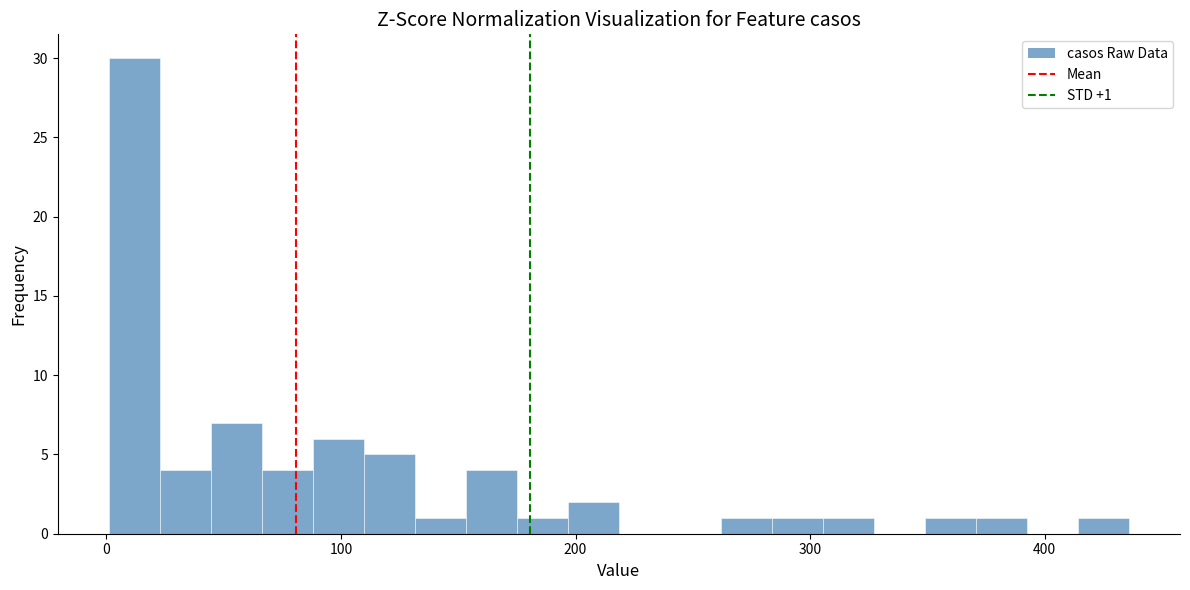

Around what value on the x-axis is the tallest bar? Give the approximate position of its centre, as read against the axis.

10